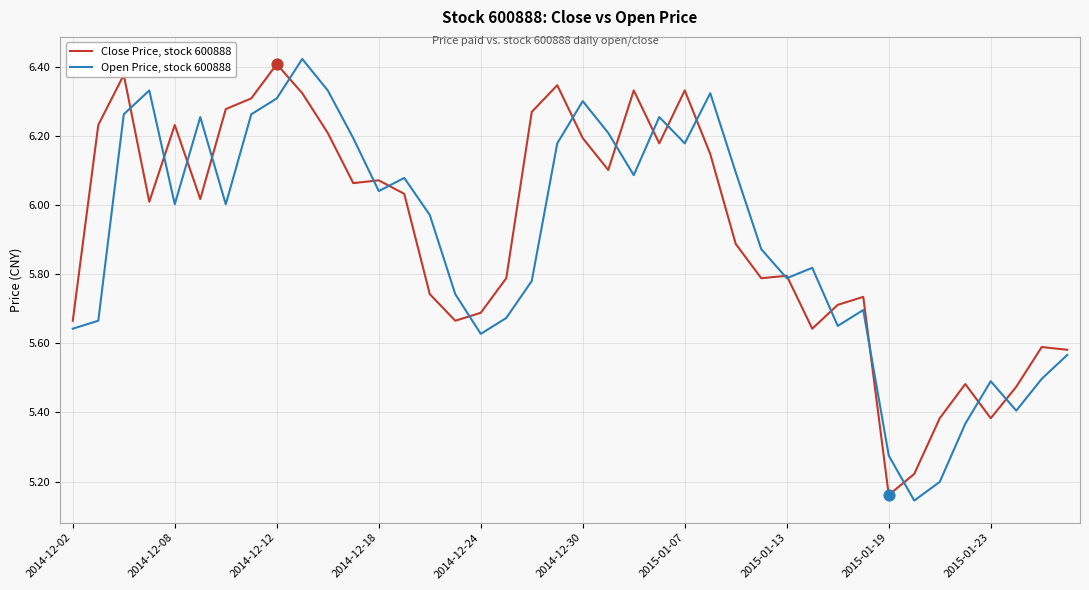

List the series in order of their peak value, highest first.

Open Price, stock 600888, Close Price, stock 600888